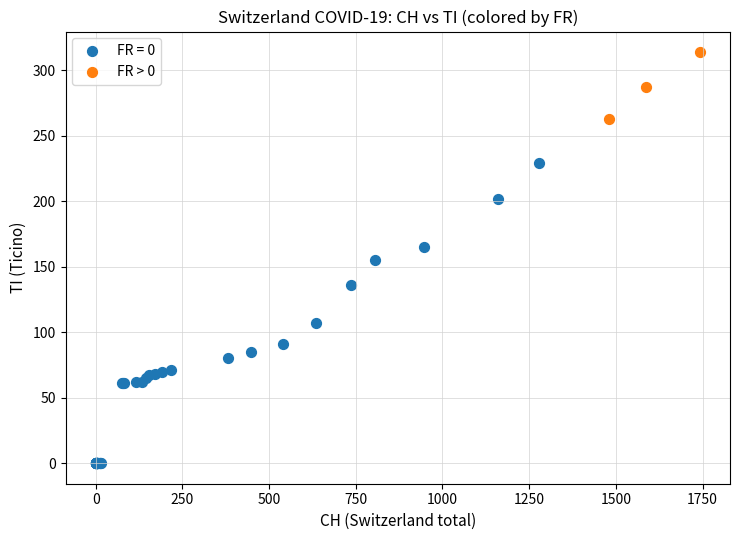

Which series contains the highest Y value?

FR > 0